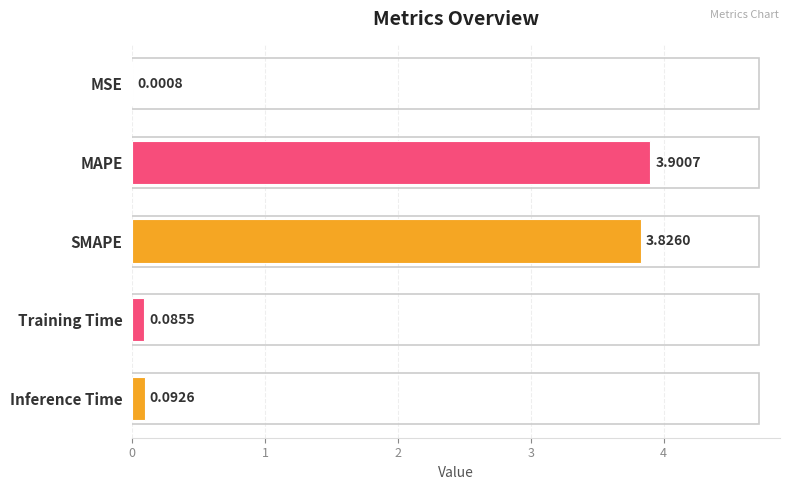

Where is the data nearest to the value 1?

Inference Time